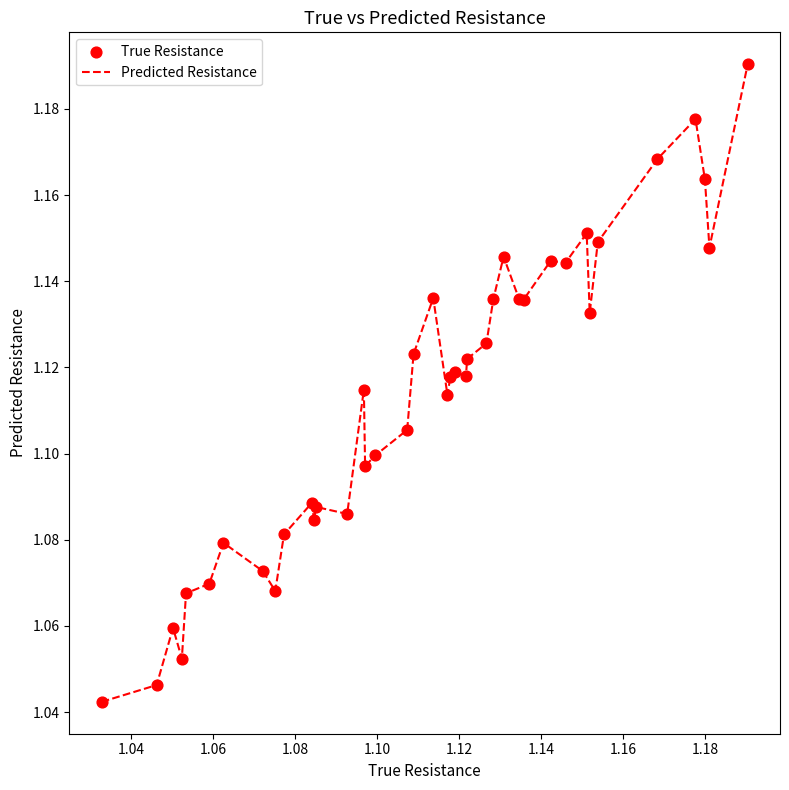

Is this an area chart (filled region under the line)?

No